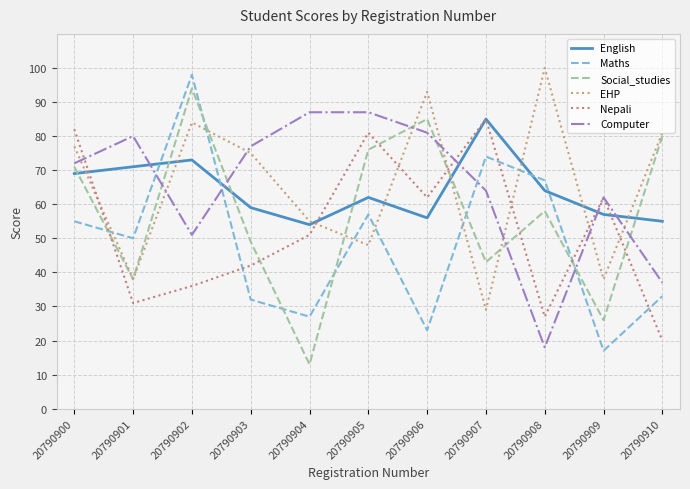

Which category has the lowest value across all series?

20790904